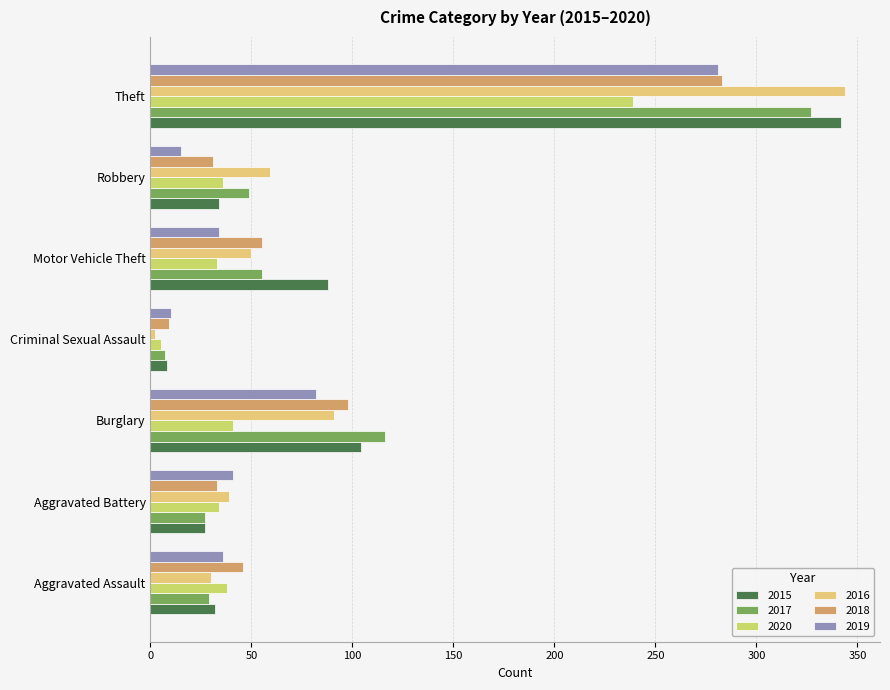

What are all the series names shown in the legend?

2015, 2017, 2020, 2016, 2018, 2019